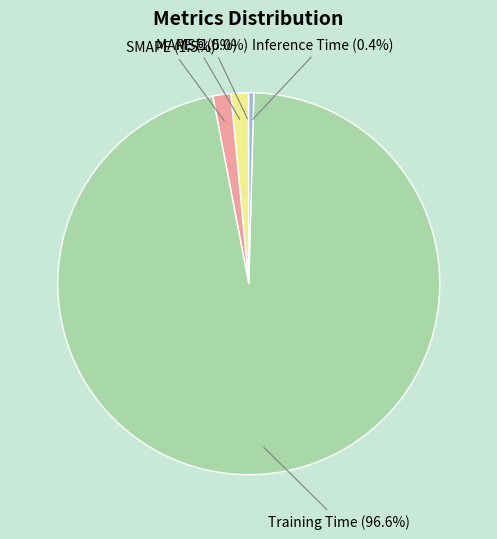

Which category accounts for the majority?

Training Time